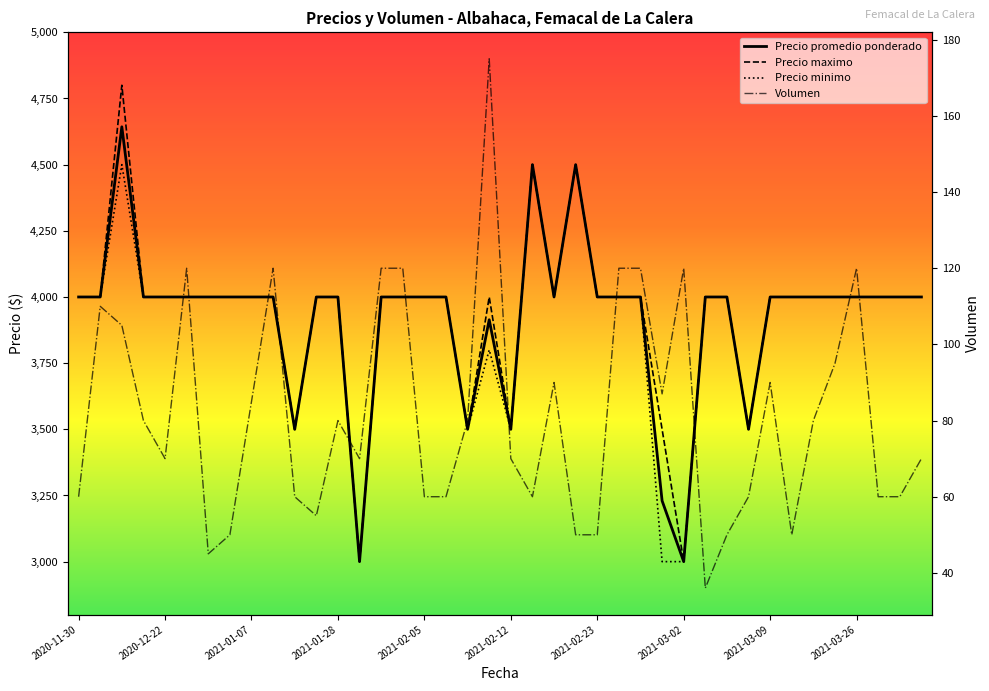

What is the sum of the Precio minimo values at 2020-12-11 and 2020-12-02?

8000